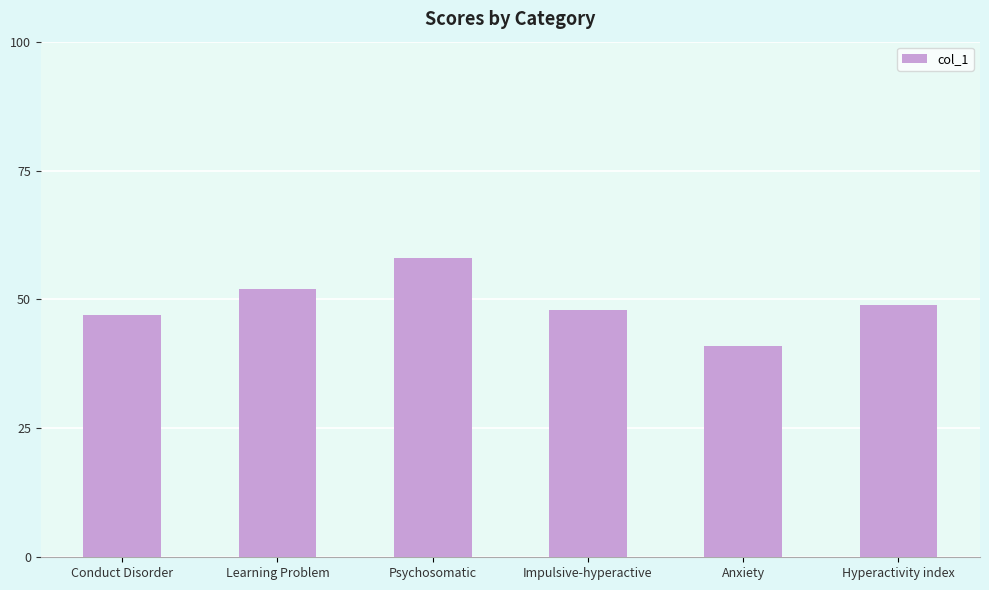

Rank the categories by value from lowest to highest.

Anxiety, Conduct Disorder, Impulsive-hyperactive, Hyperactivity index, Learning Problem, Psychosomatic